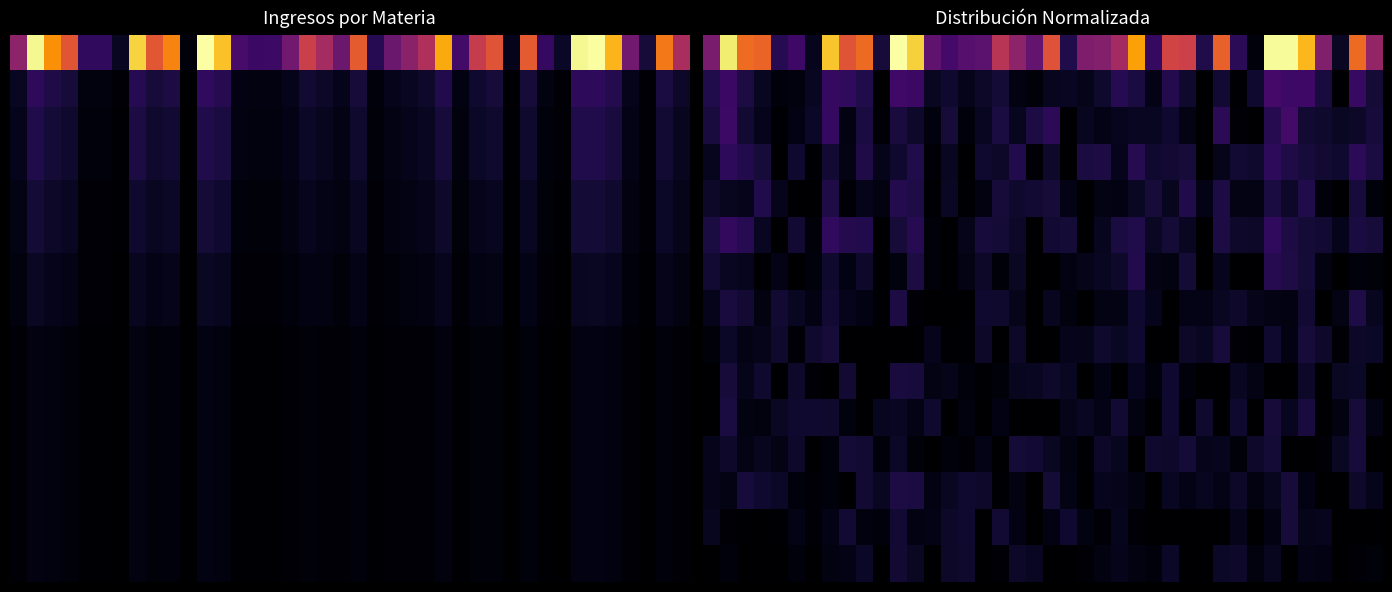

How many distinct data groups are displayed?

15